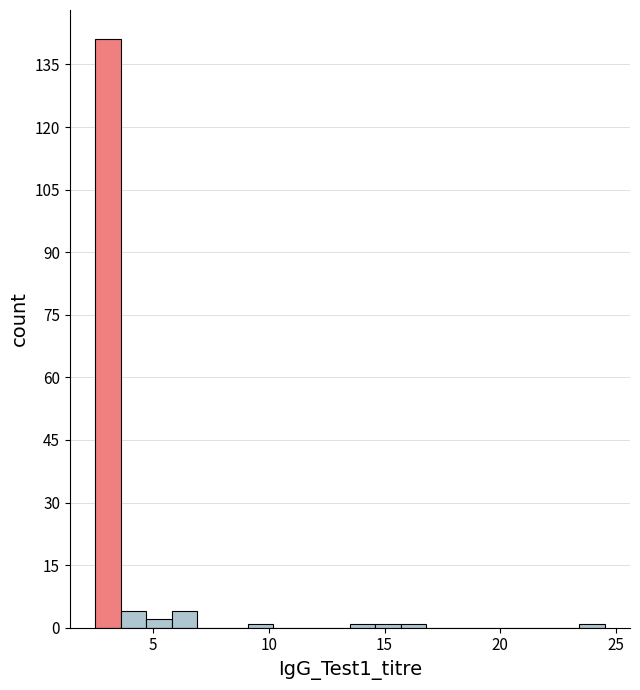

Read against the x-axis, roughly where is the centre of the tallest bar?

3.0